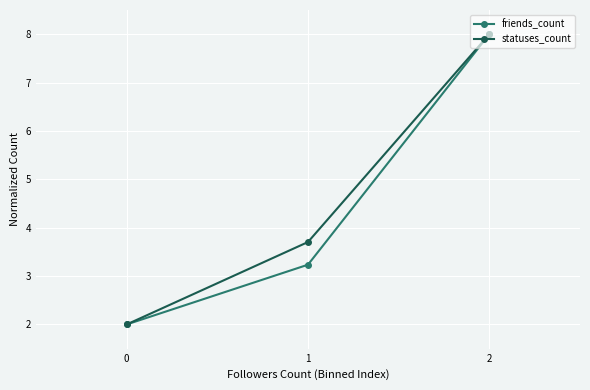

Which series has the largest total across all categories?

statuses_count